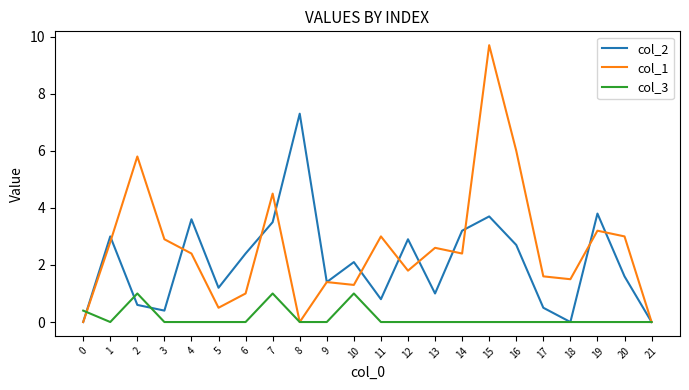

List the series in order of their overall mean, lowest first.

col_3, col_2, col_1